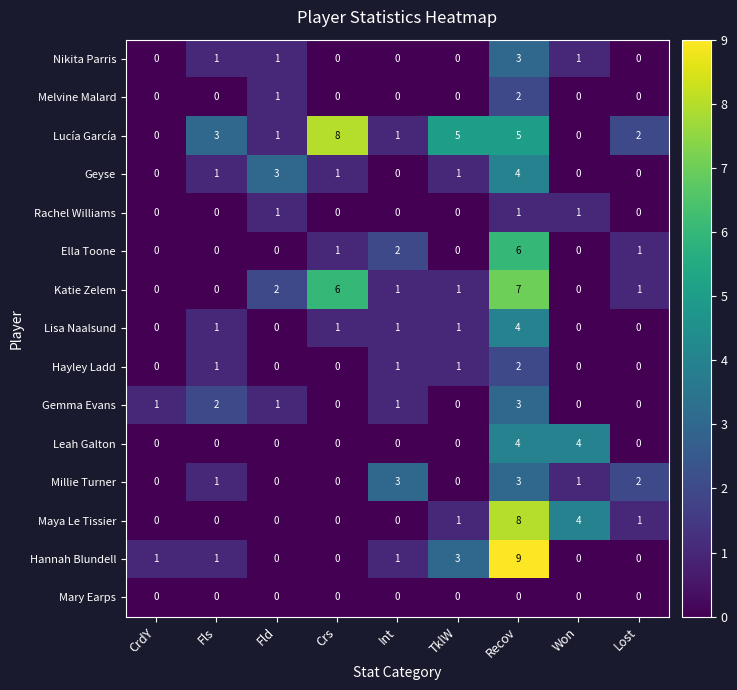

Where is Ella Toone nearest to the value 3?

Int